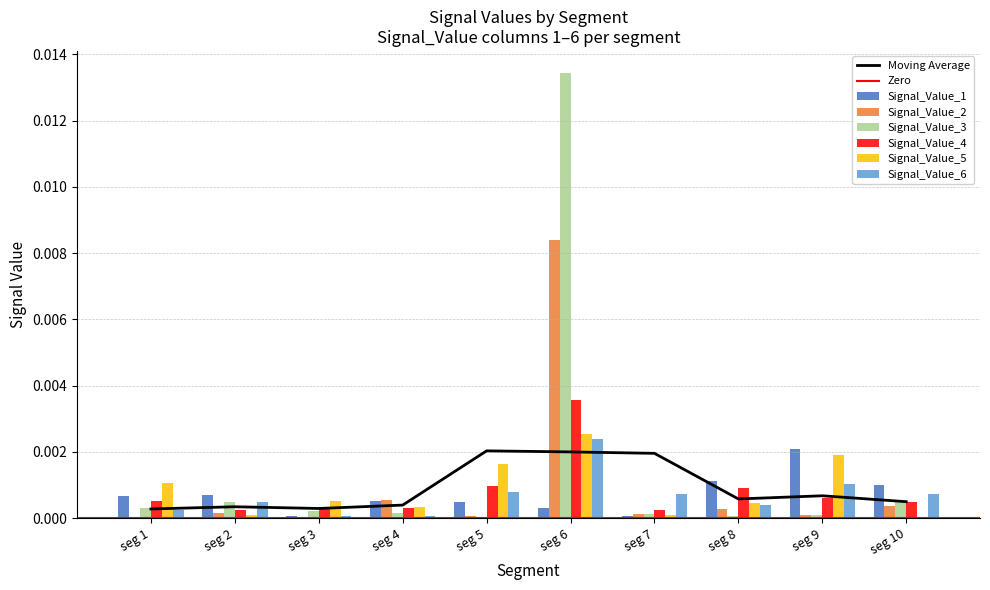

Rank the series by their maximum value, from highest to lowest.

Signal_Value_3, Signal_Value_2, Signal_Value_4, Signal_Value_5, Signal_Value_6, Signal_Value_1